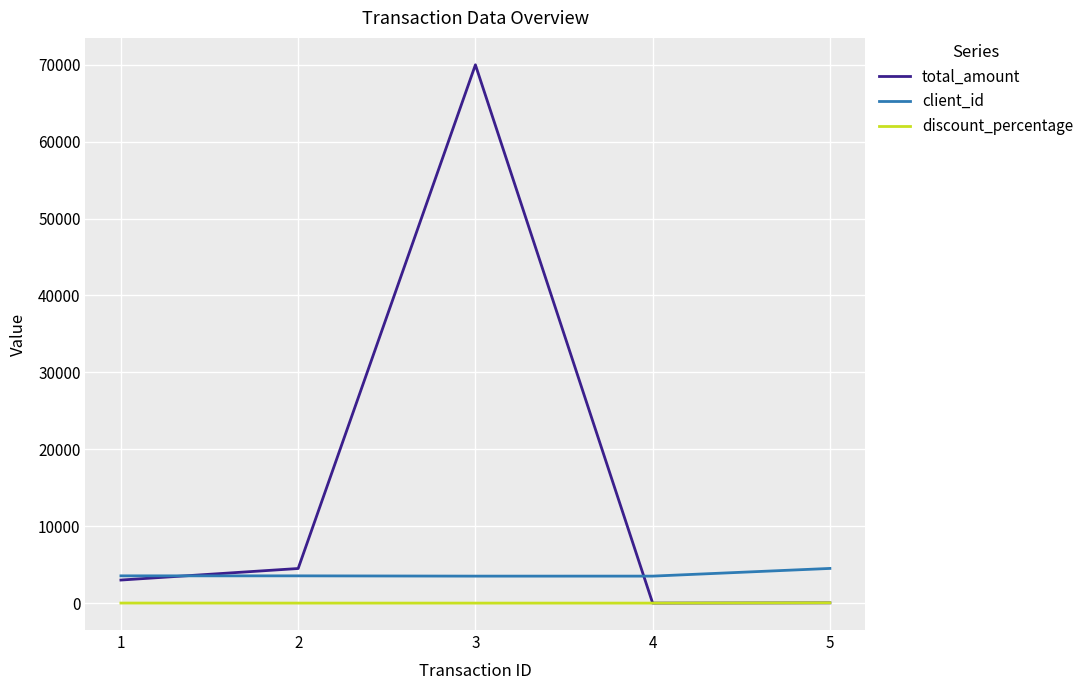

True or false: client_id and discount_percentage intersect in this chart.

False